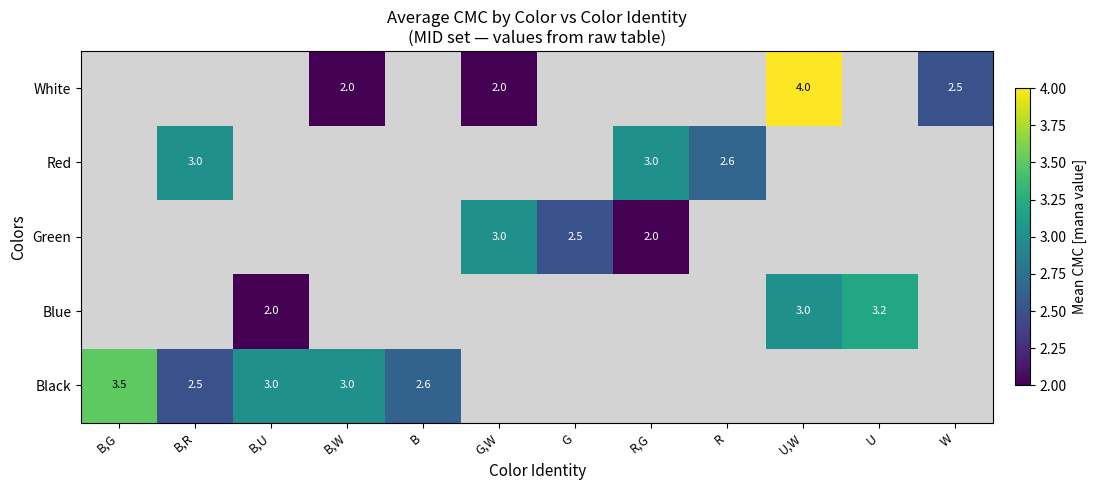

The value of Red at R,G is 1.2. True or false?

False